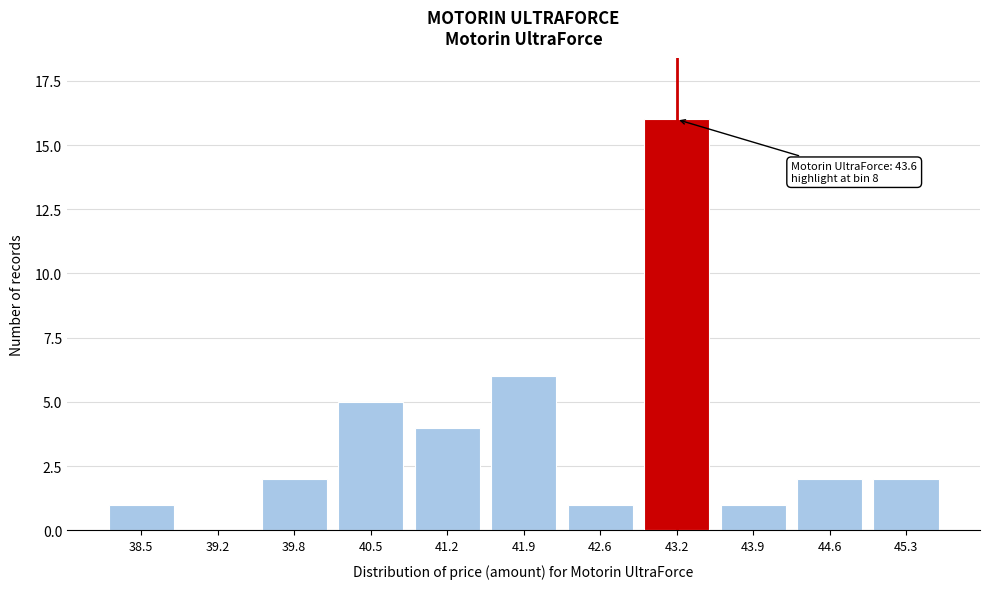

Reading left to right, extract all data points from this chart.

38.5=1	39.2=0	39.8=2	40.5=5	41.2=4	41.9=6	42.6=1	43.2=16	43.9=1	44.6=2	45.3=2